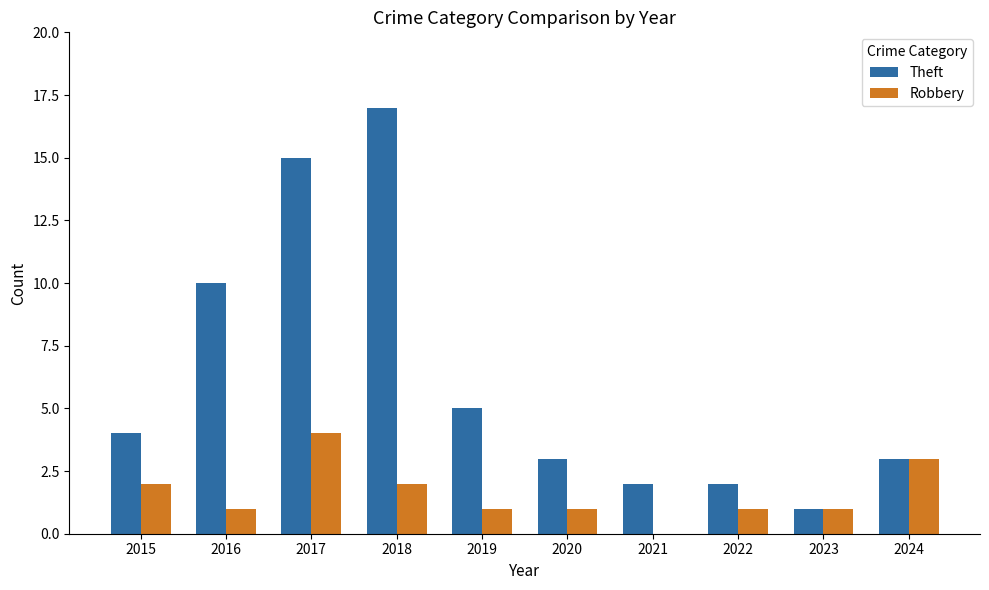

Which series has the largest total across all categories?

Theft